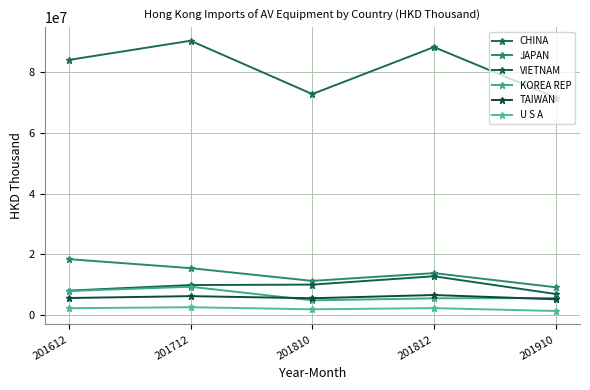

What is the maximum value shown in the chart?

90399202.5